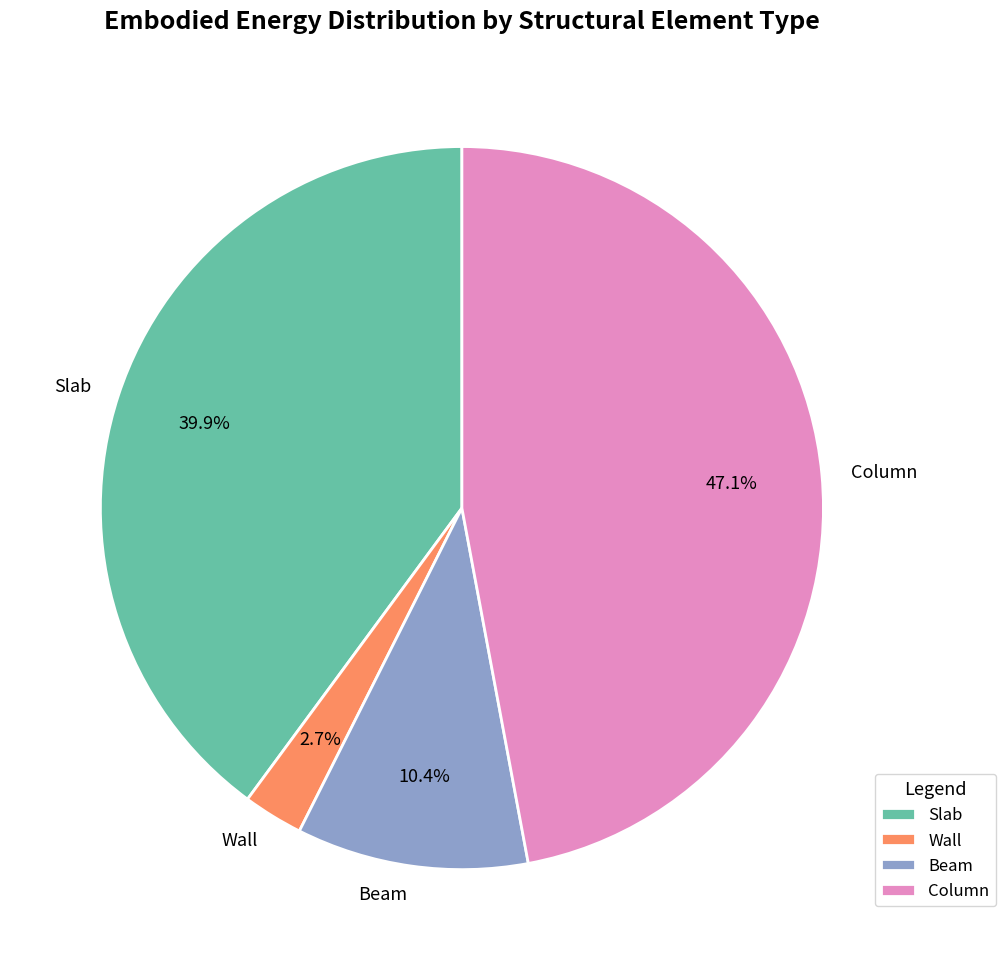

To the nearest percent, what is the average slice percentage?

25%